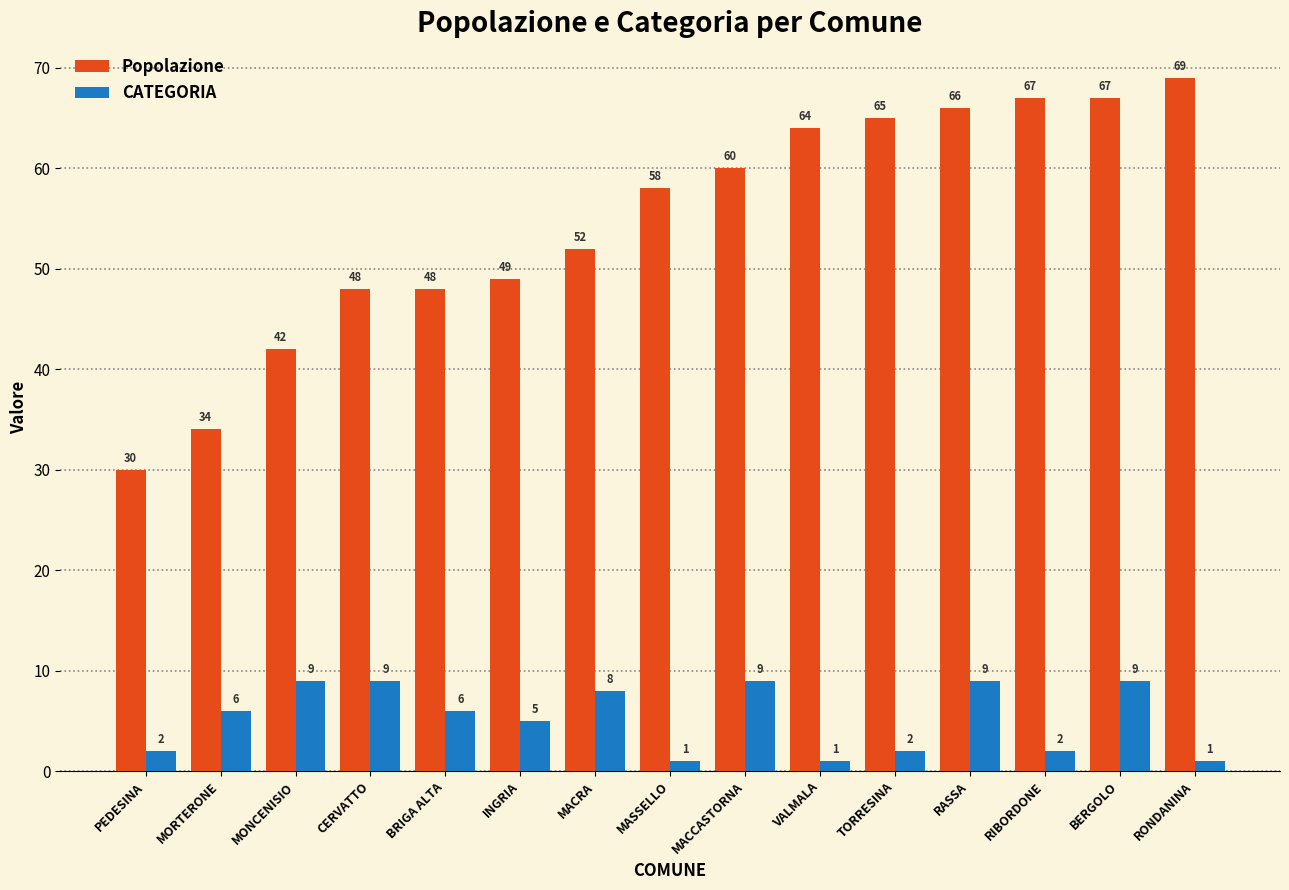

Which series has the widest spread of values?

Popolazione